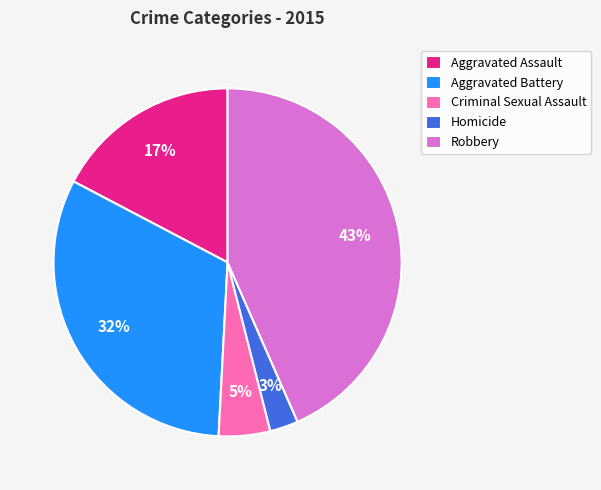

Does Criminal Sexual Assault represent more than half of the total?

No